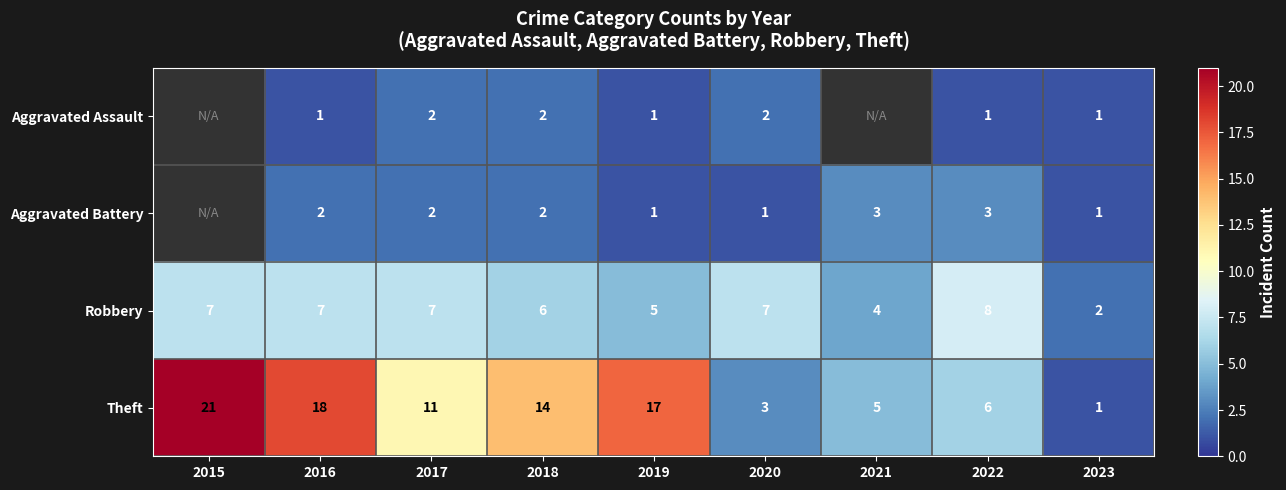

How many Robbery values are between 5 and 7?

6